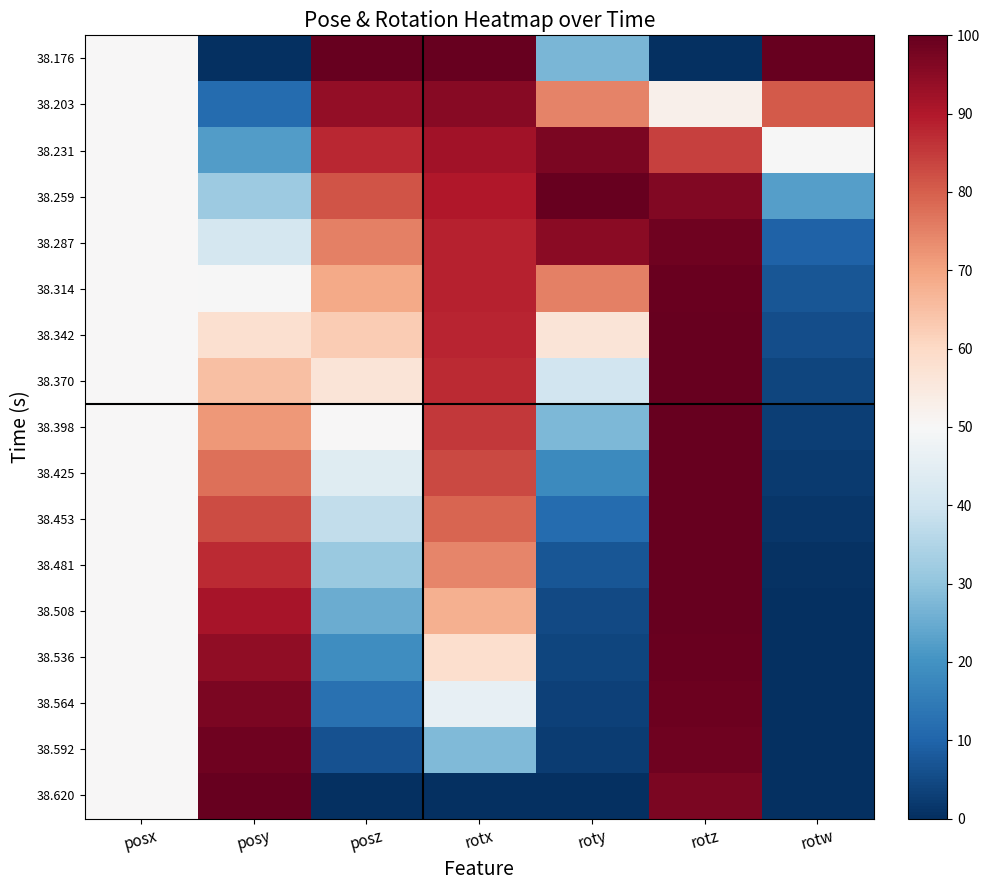

Which label corresponds to the largest value in the chart?

posz